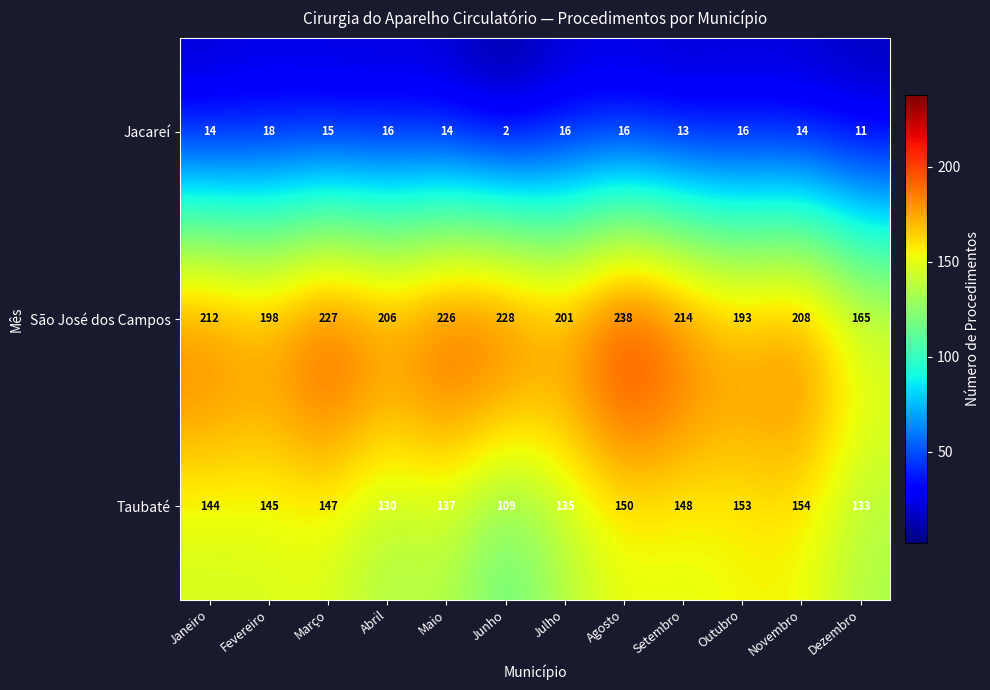

What is the greatest value displayed?

238